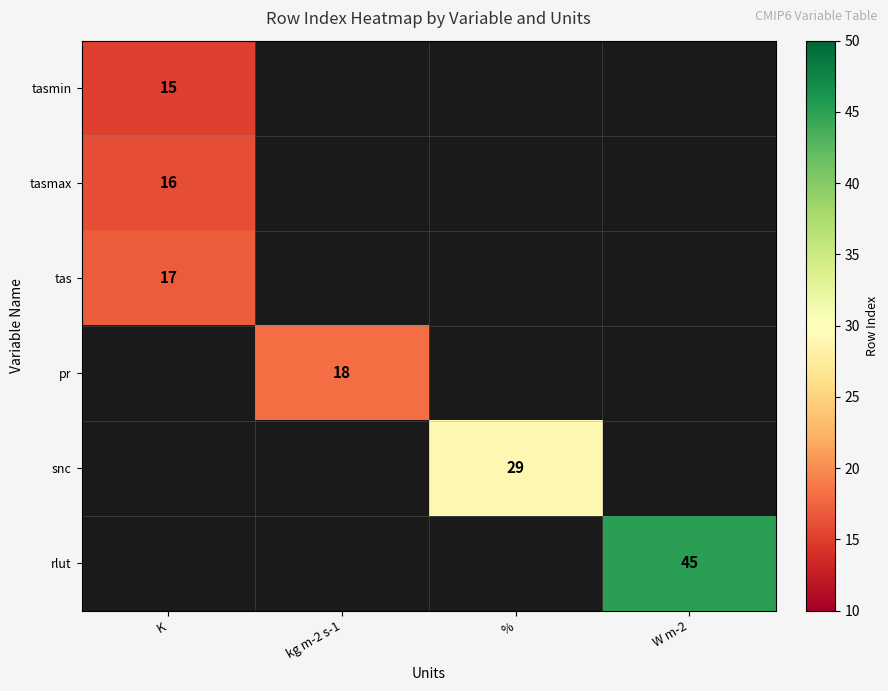

Is it true that tasmax equals 16 at K?

True